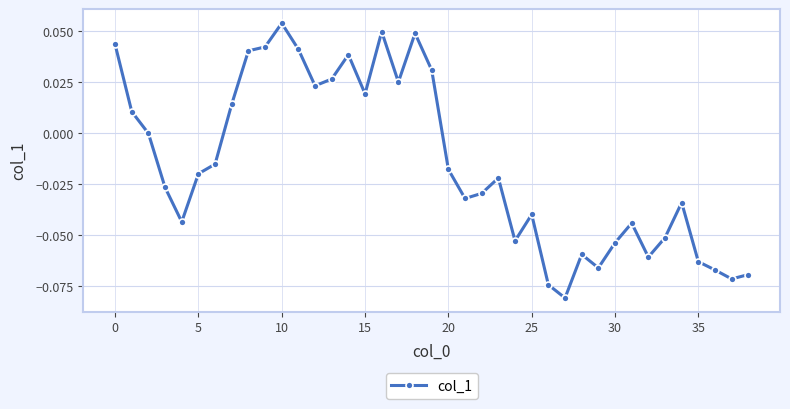

True or false: there are more than 1 points higher than both neighbors.

True